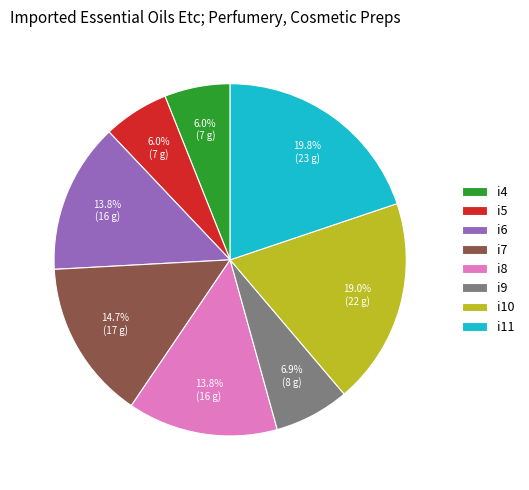

Is there any slice that represents more than half of the pie?

No